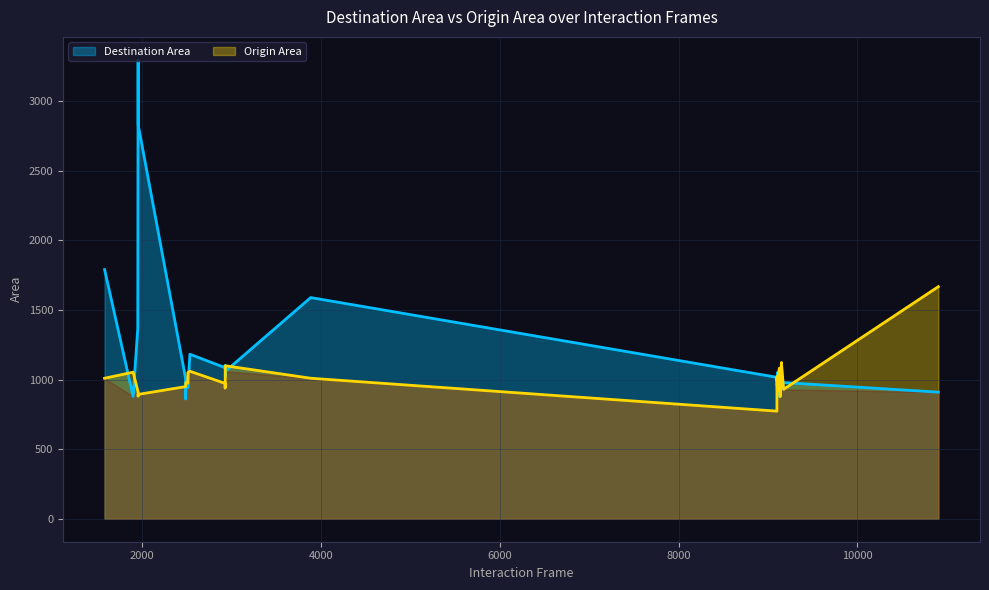

Rank the series by their average value, from highest to lowest.

Destination Area, Origin Area